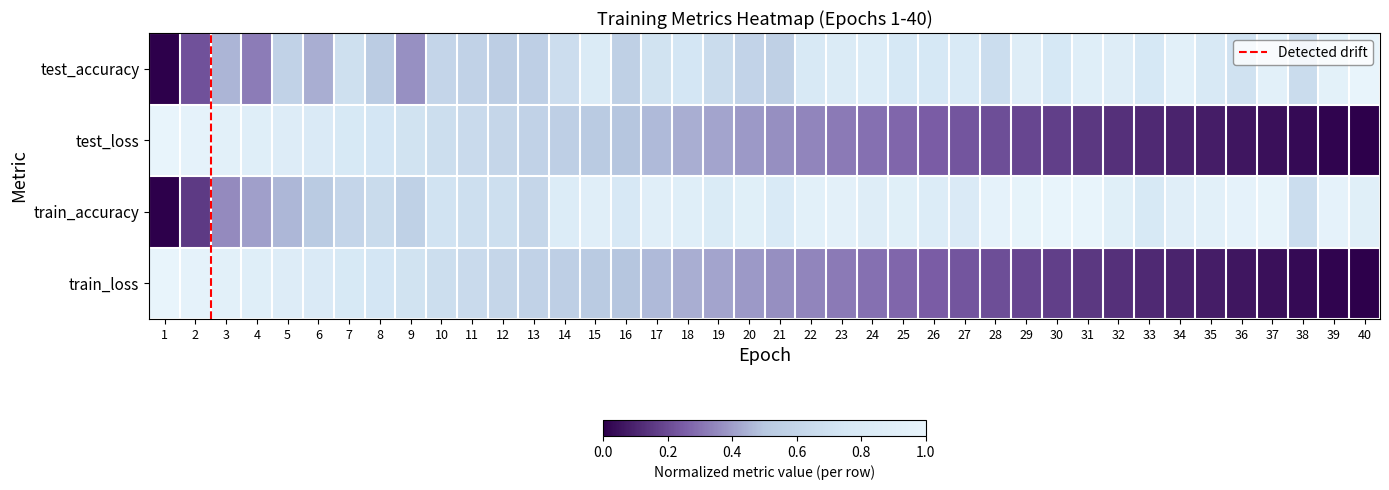

Between 11 and 23, which series saw the biggest shift?

test_loss